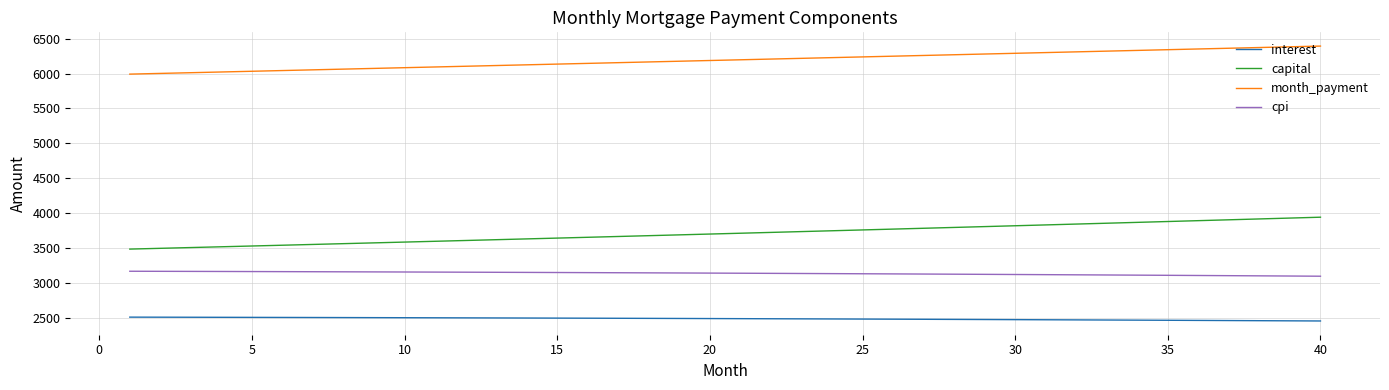

What is the greatest value displayed?

6393.2